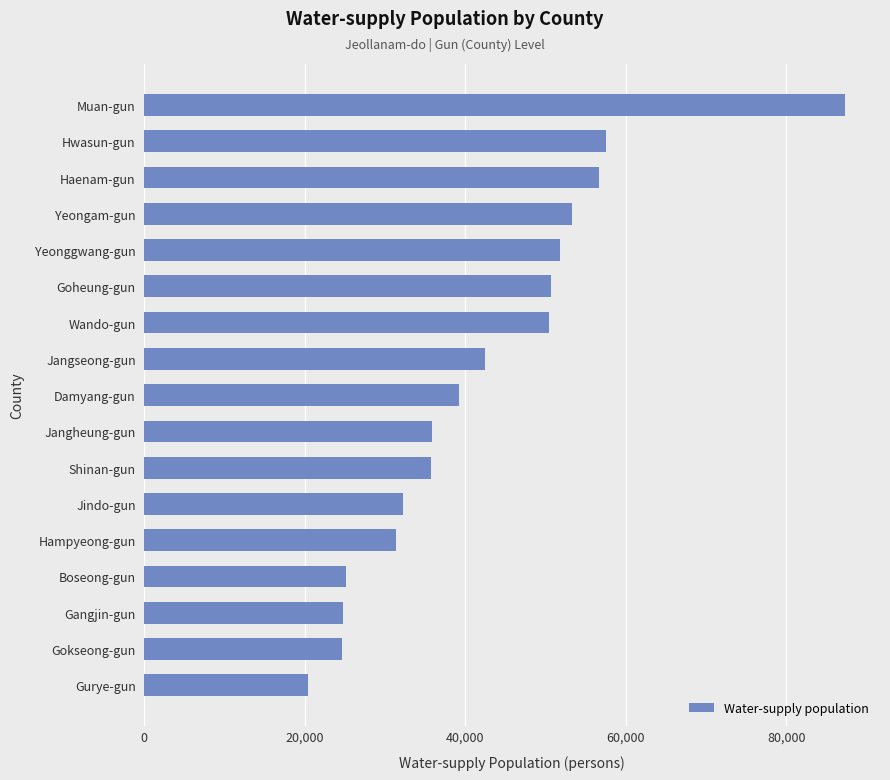

Between Yeongam-gun and Haenam-gun, which is larger?

Haenam-gun